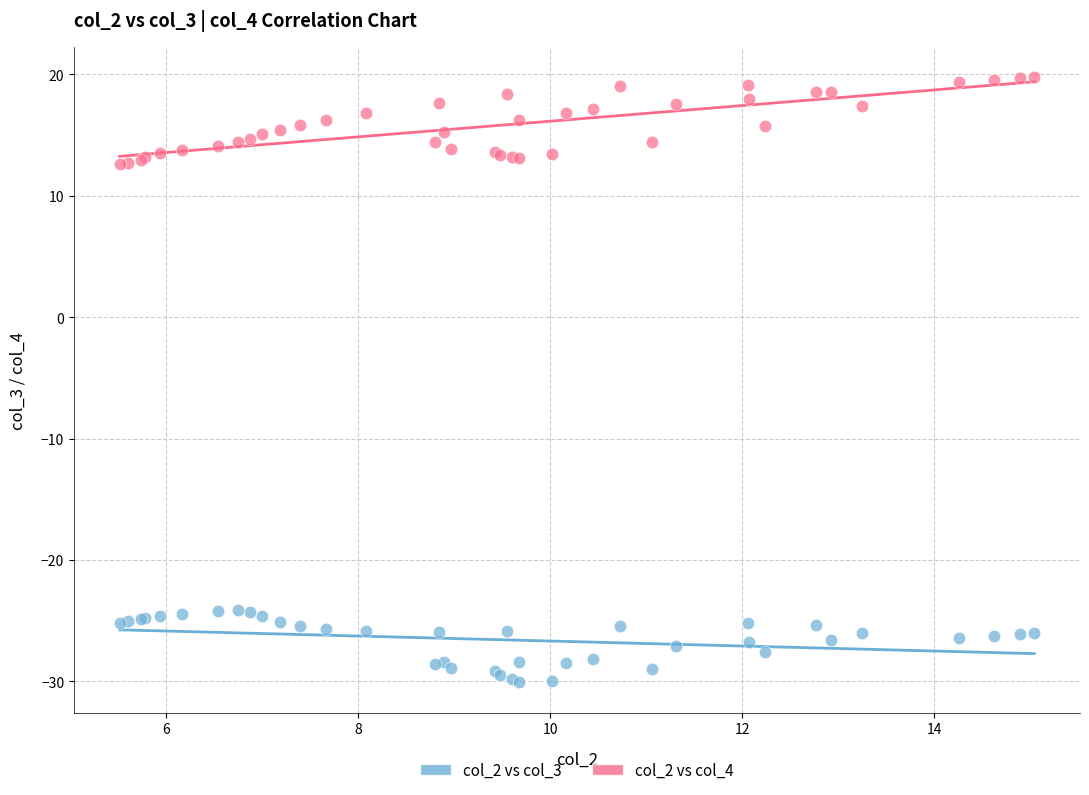

What are all the series names shown in the legend?

col_2 vs col_3, col_2 vs col_4